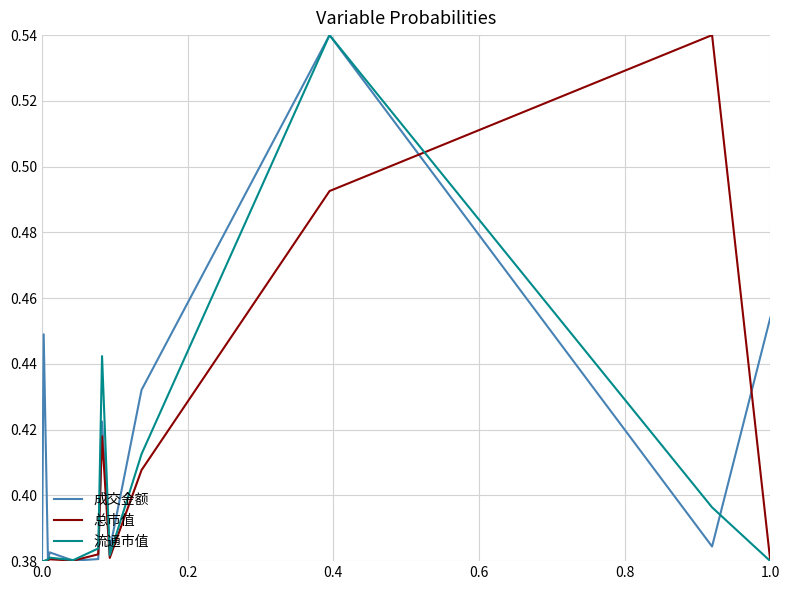

How many lines are shown in the chart?

3